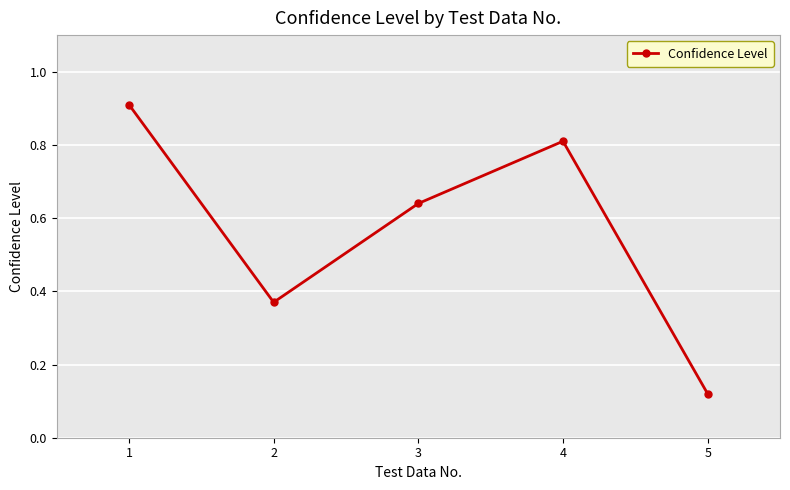

How many series are shown in this chart?

1